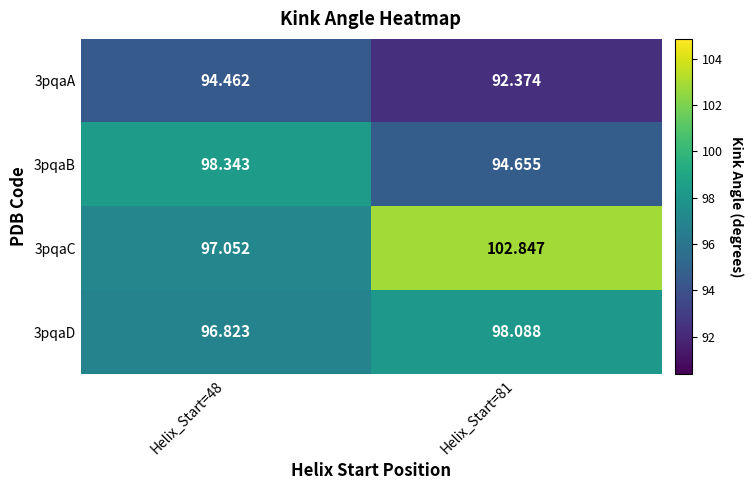

Is the value of 3pqaC at Helix_Start=81 greater than the value of 3pqaD at Helix_Start=81?

Yes